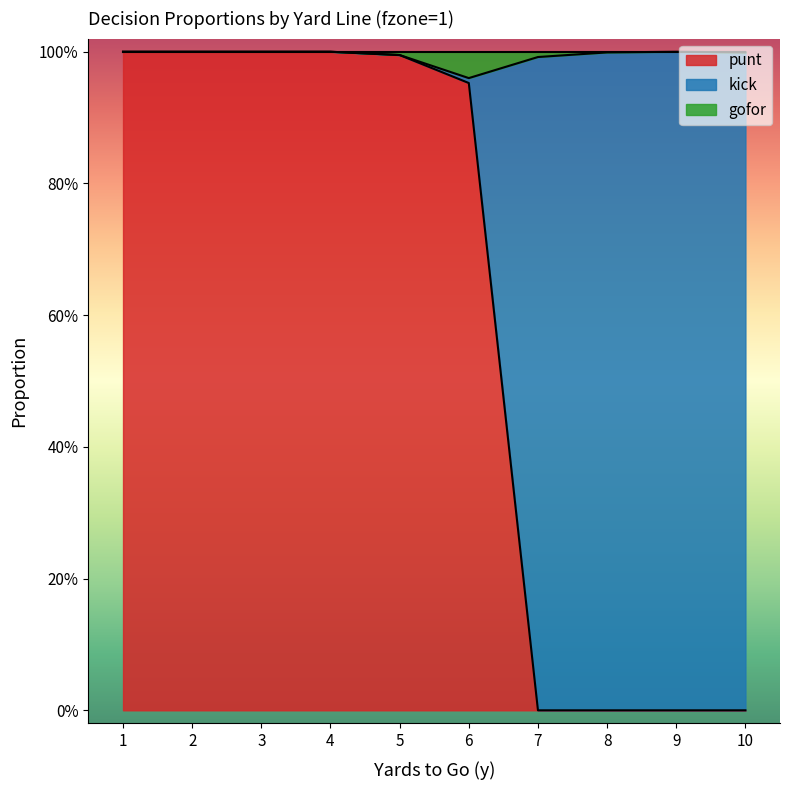

What is the difference between the punt values at 4 and 7?

1.0